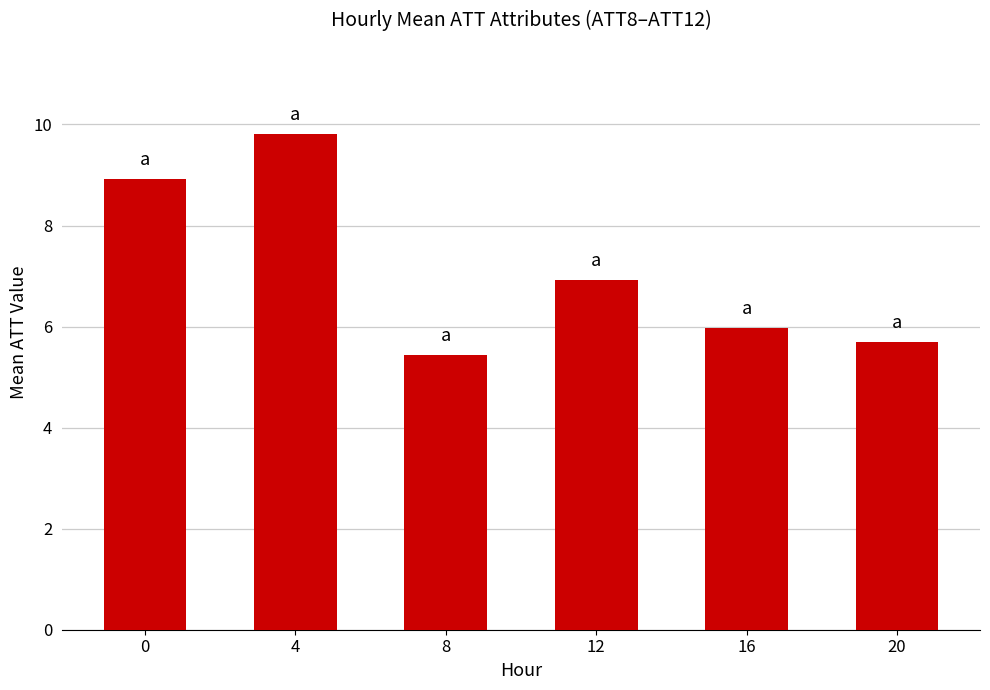

What is the value of the 1st bar from the left?

8.9